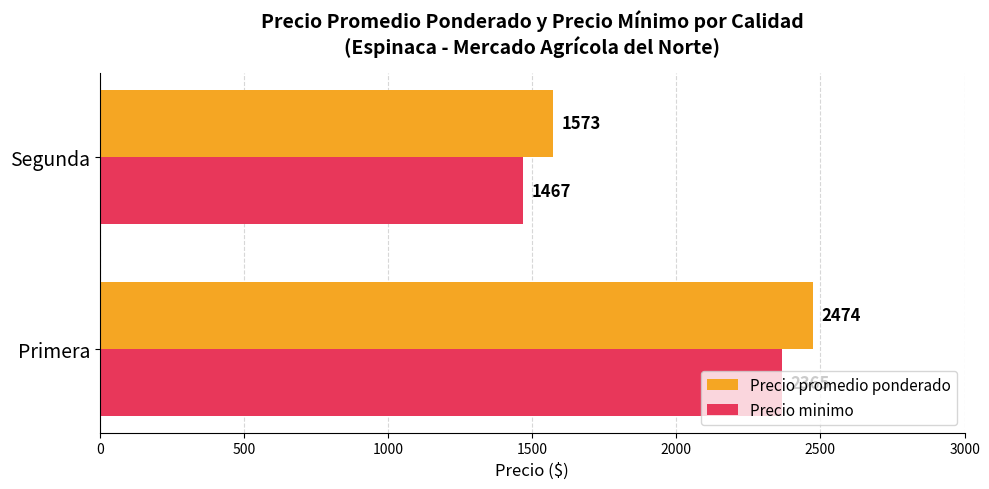

What is the maximum value for Precio promedio ponderado?

2474.3